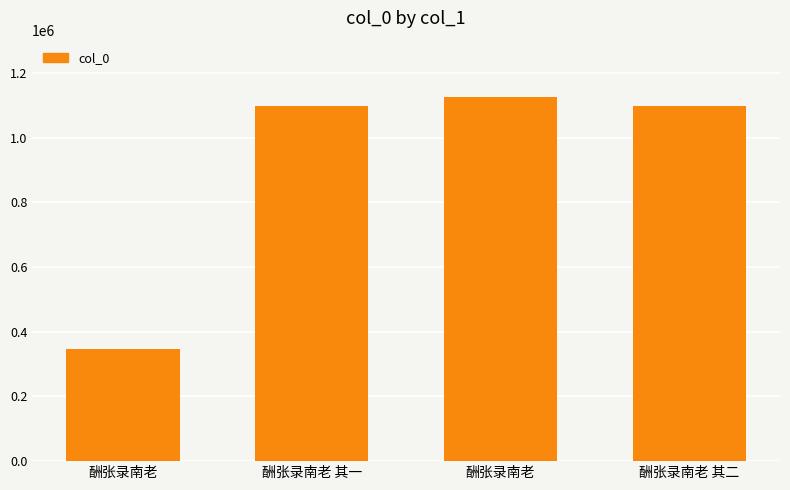

How many data points does each series have?

4